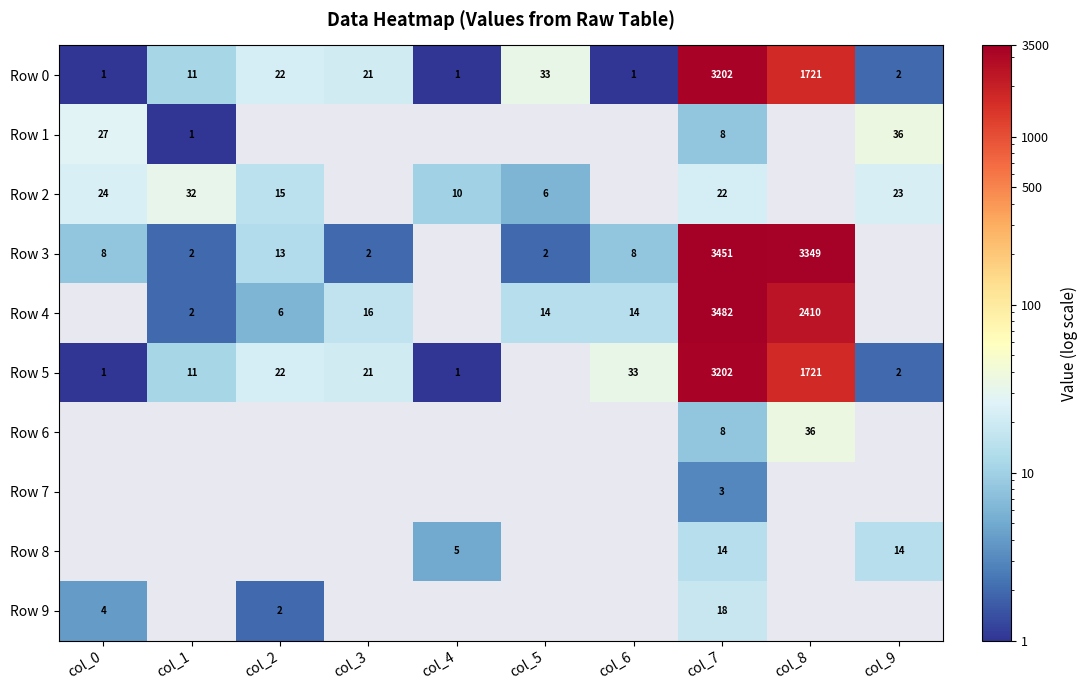

What is the sum of the Row 3 values at col_7 and col_1?

3453